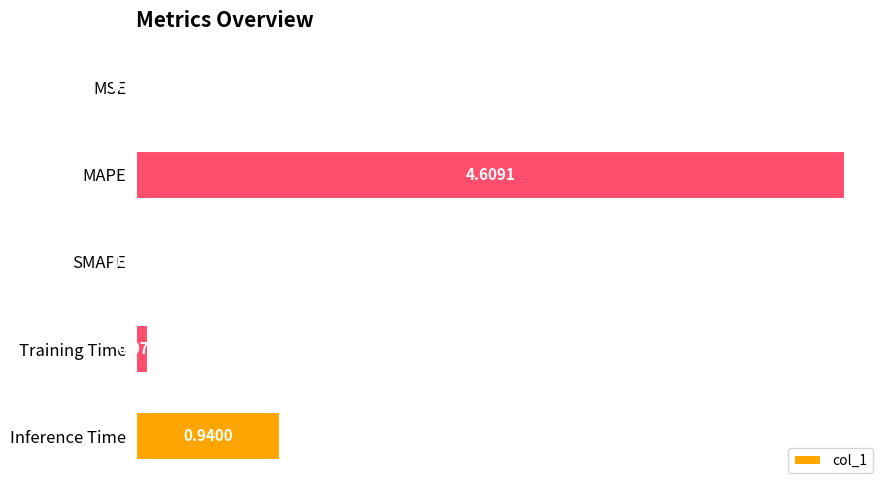

At which label is the value closest to 2?

Inference Time